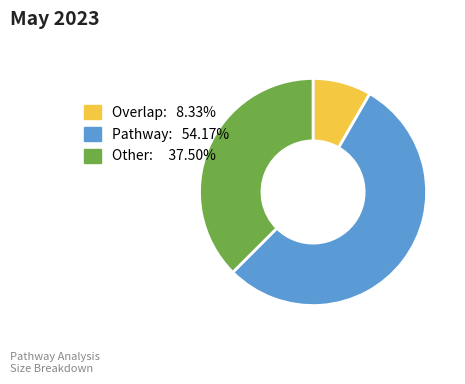

Do Pathway: 54.17% and Overlap: 8.33% together represent more than half of the pie?

Yes